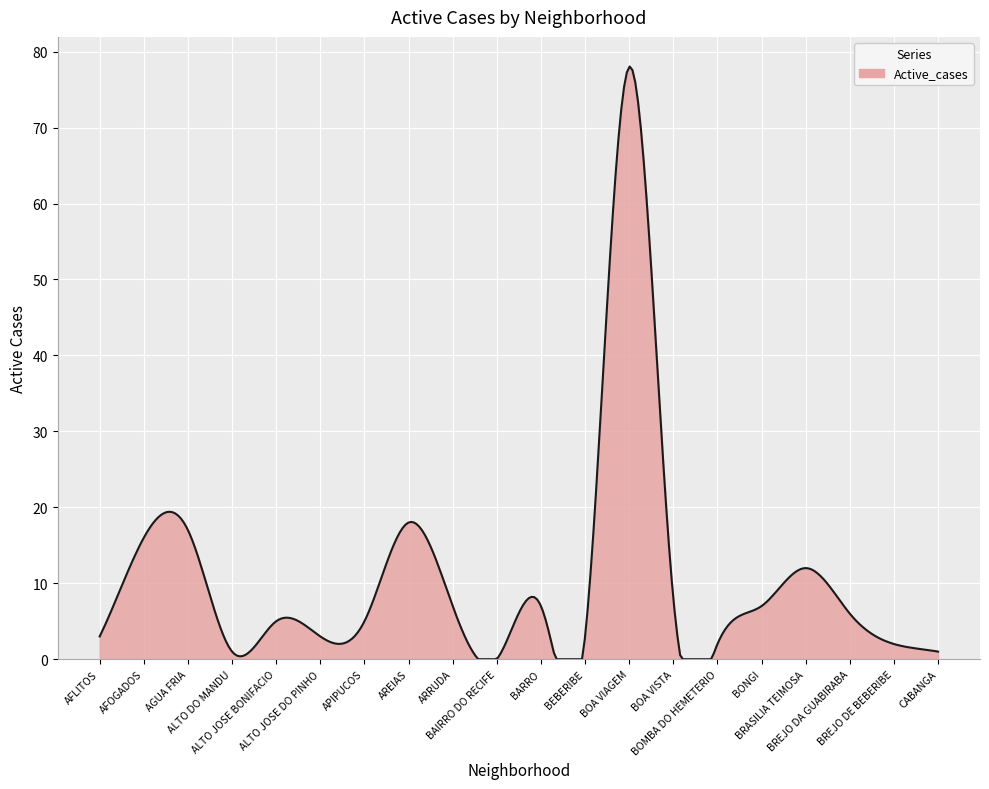

What is the greatest value displayed?

78.0